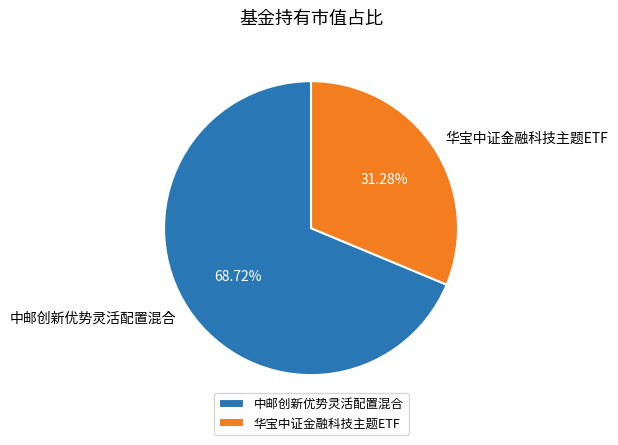

To the nearest percent, what portion does 华宝中证金融科技主题ETF represent?

31%